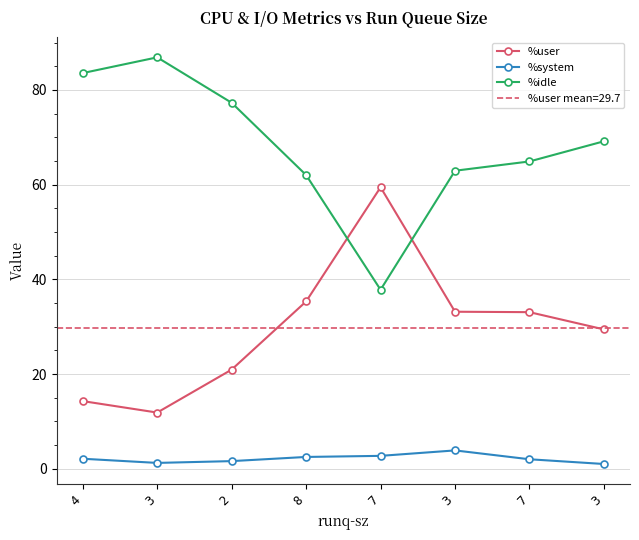

Between 7 and 7, which series saw the biggest shift?

%idle